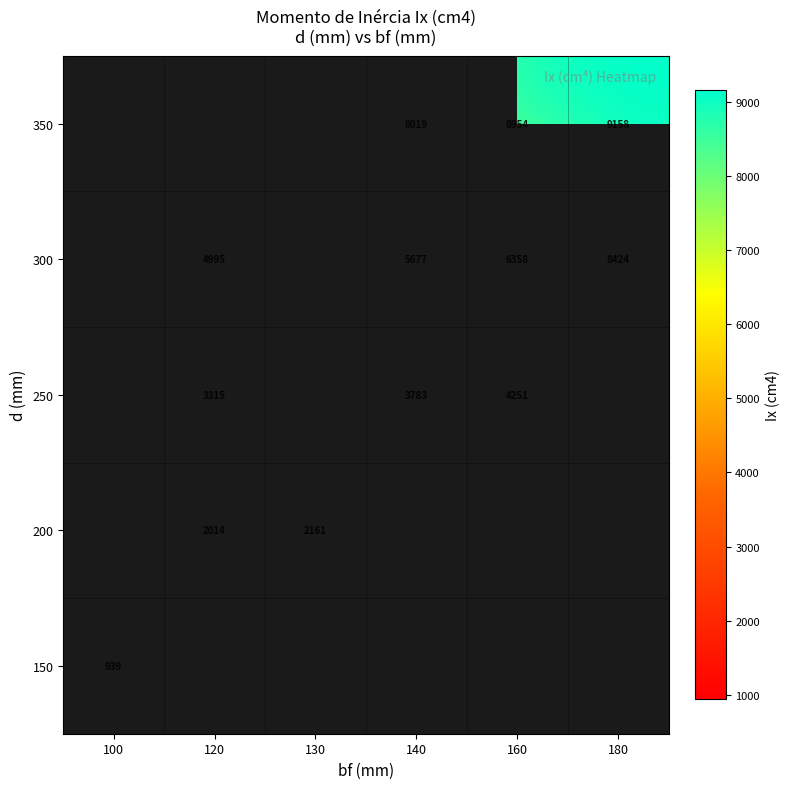

What is the maximum value shown in the chart?

9158.0